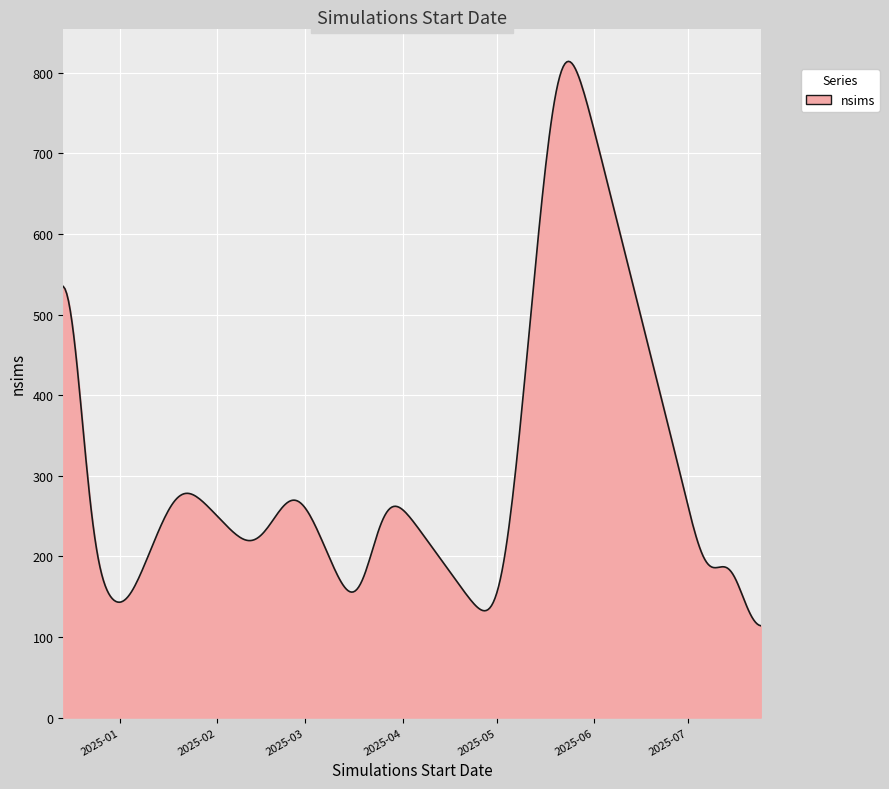

What is the minimum value shown in the chart?

114.0